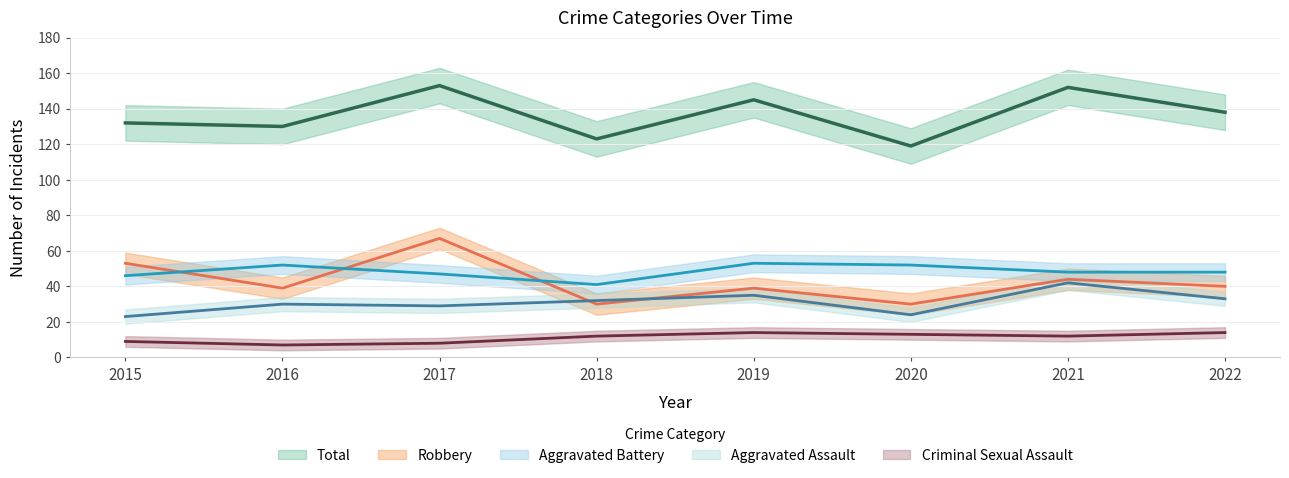

What is the spread (max minus min) of values at 2022?

124